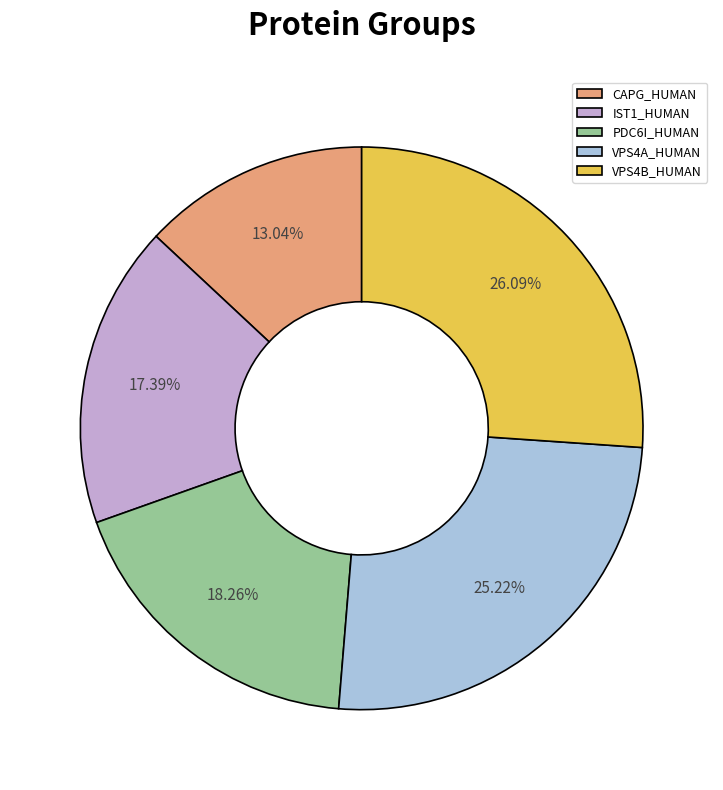

Is PDC6I_HUMAN the majority of the pie?

No